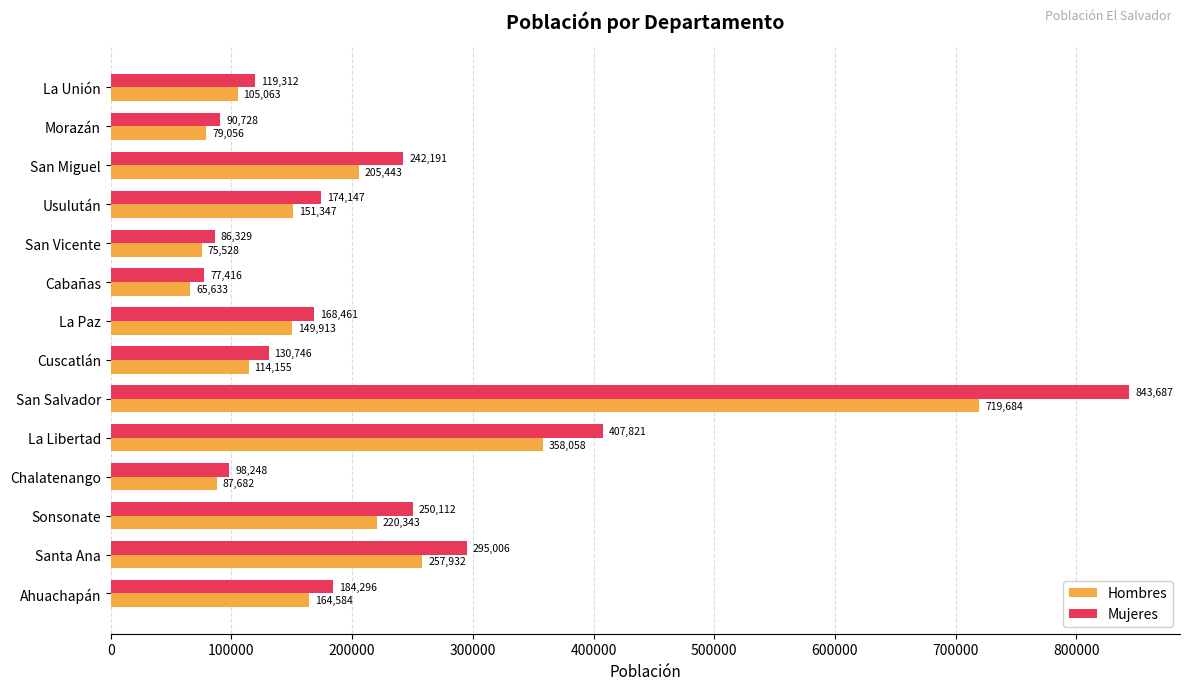

Is it true that Hombres equals 322680 at San Miguel?

False